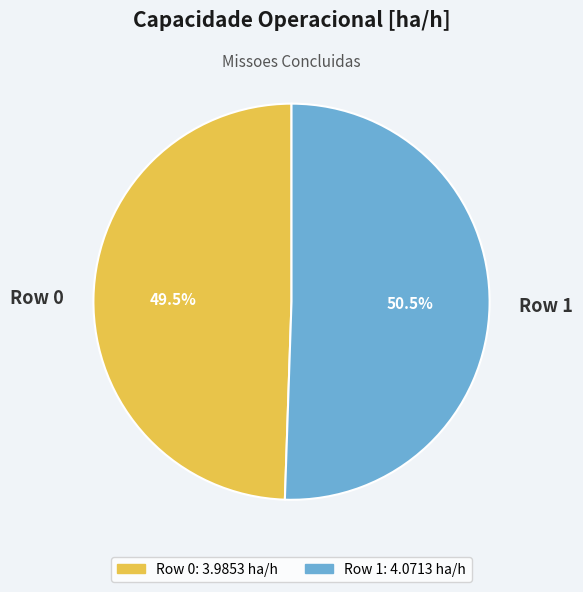

Do Row 0 and Row 1 together represent more than half of the pie?

Yes